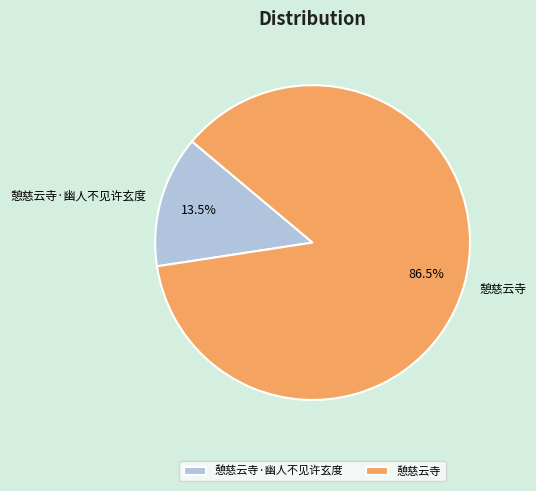

Is there any slice that represents more than half of the pie?

Yes